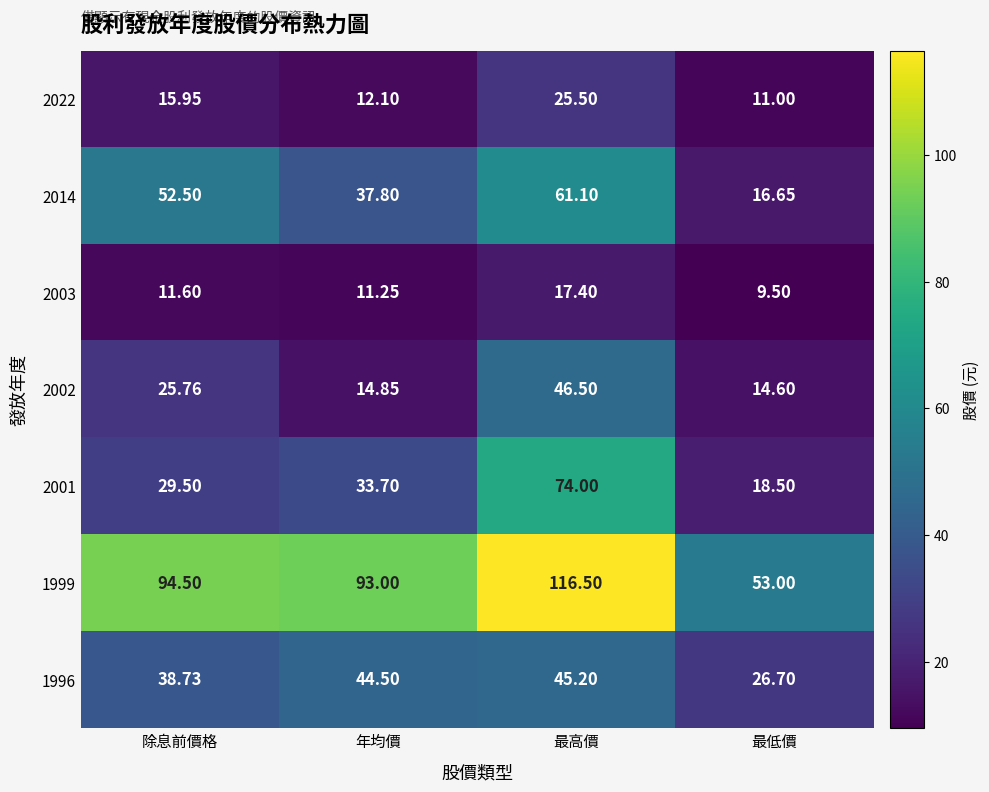

What is the smallest value displayed?

9.5